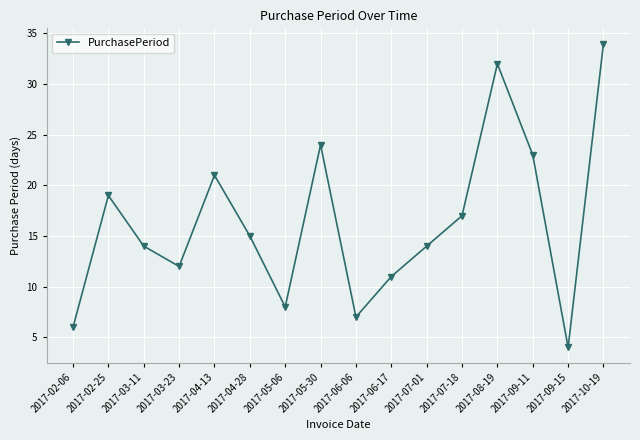

What is the change in value from 2017-04-28 to 2017-09-15?

-11